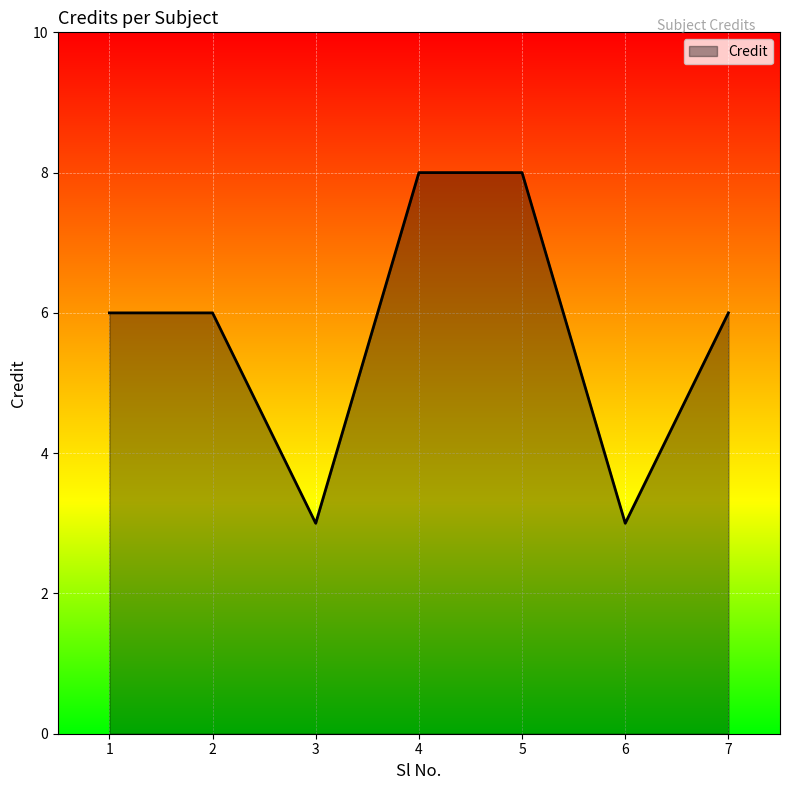

What value does the data have at 1?

6